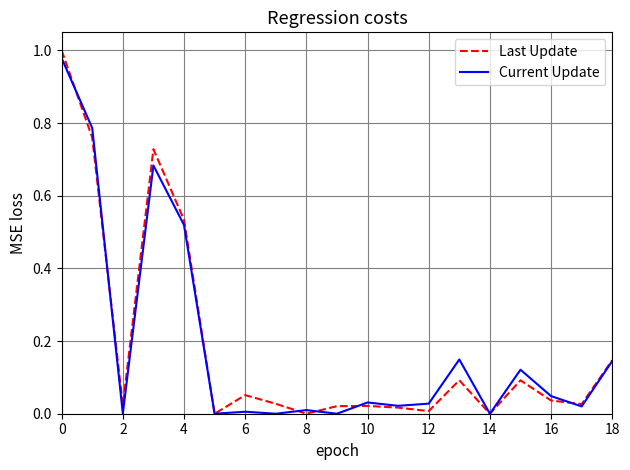

Which series has the widest spread of values?

Last Update